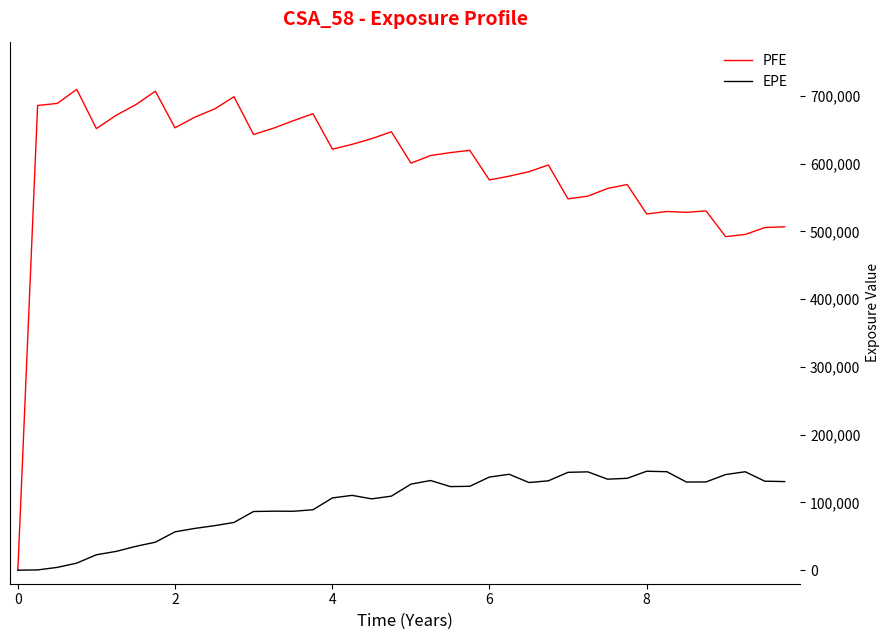

Rank the series by their average value, from lowest to highest.

EPE, PFE